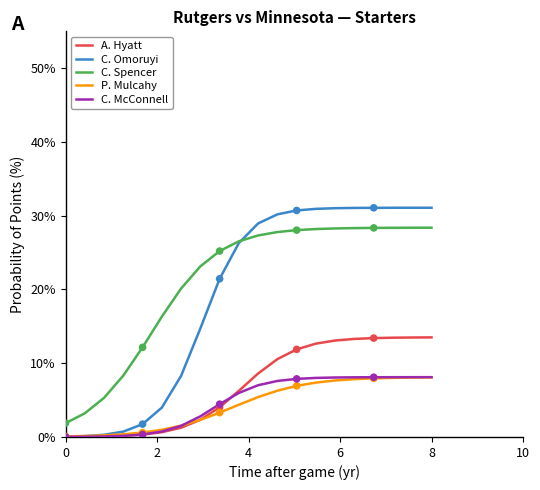

Which series has the widest spread of values?

C. Omoruyi